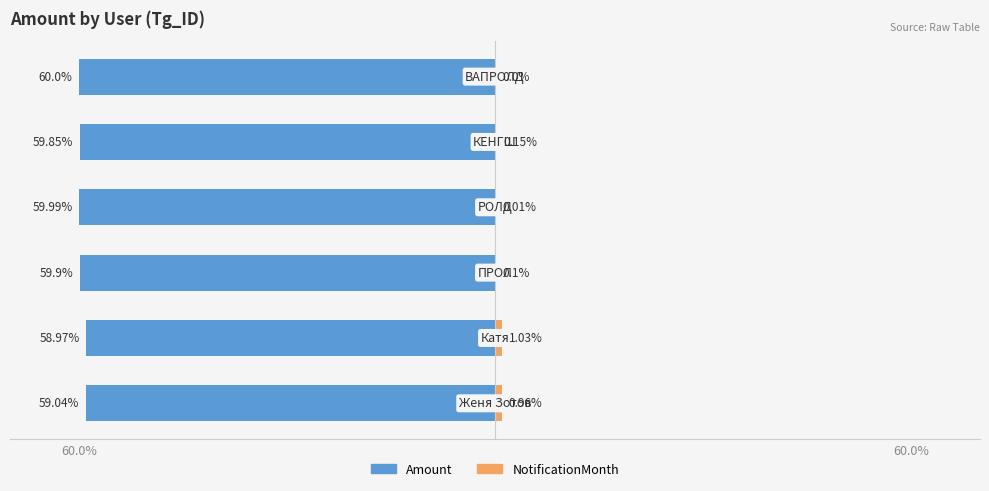

How many groups of bars are there?

6